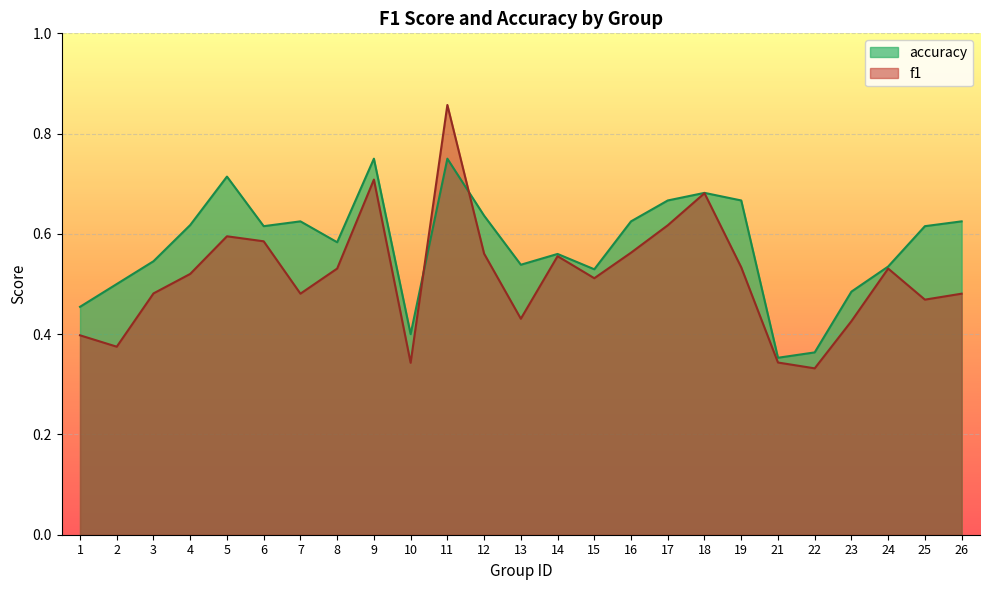

What is the sum of all accuracy values?

14.4